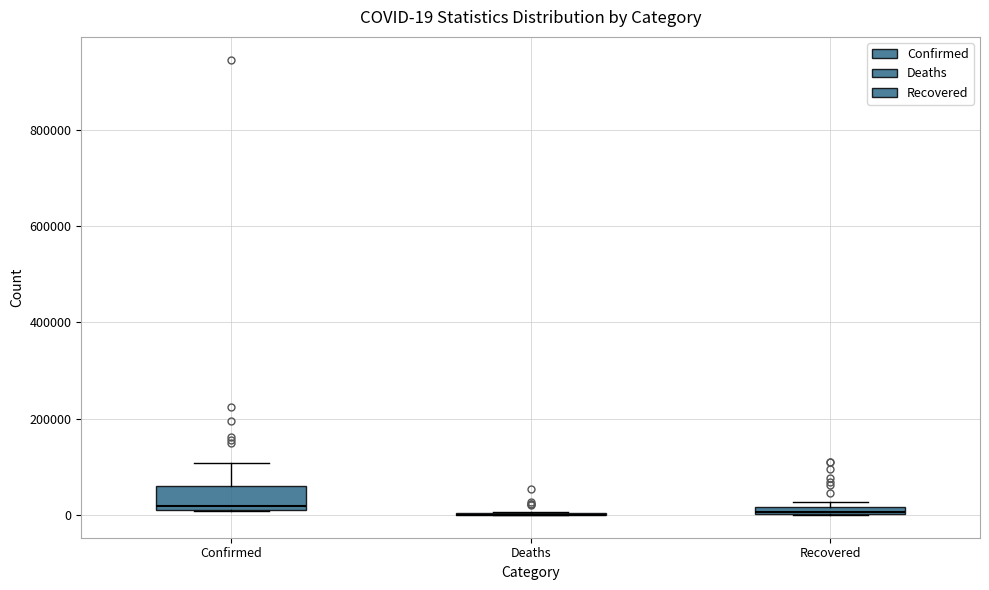

Comparing the boxes themselves (not the whiskers), which one is the tallest?

Confirmed